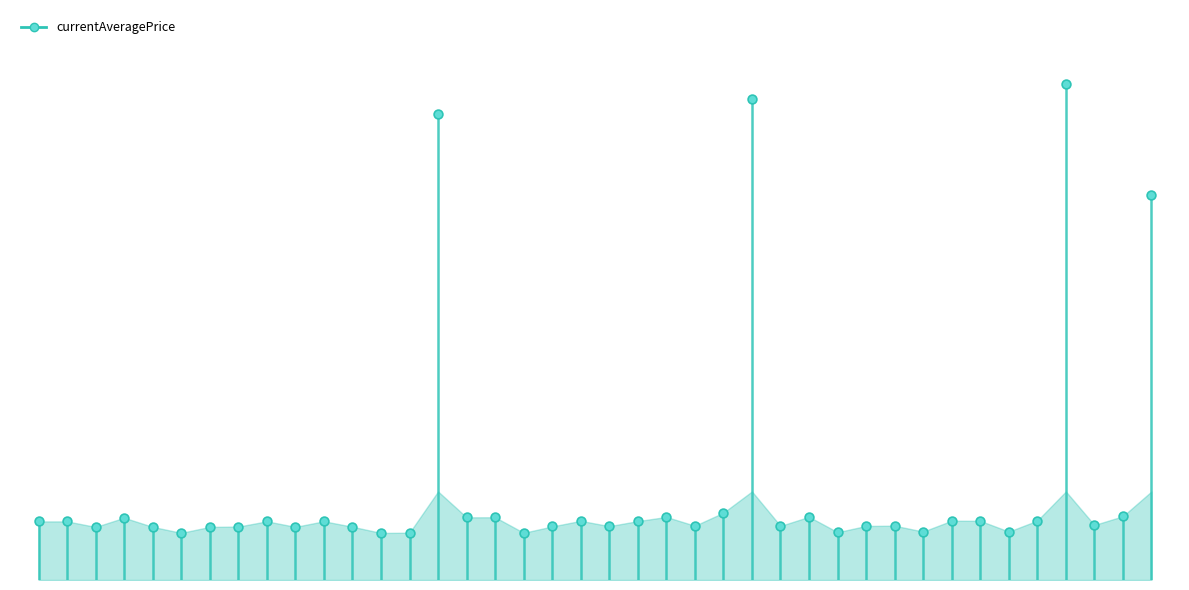

What is the change in value from 20 to 22?

+520